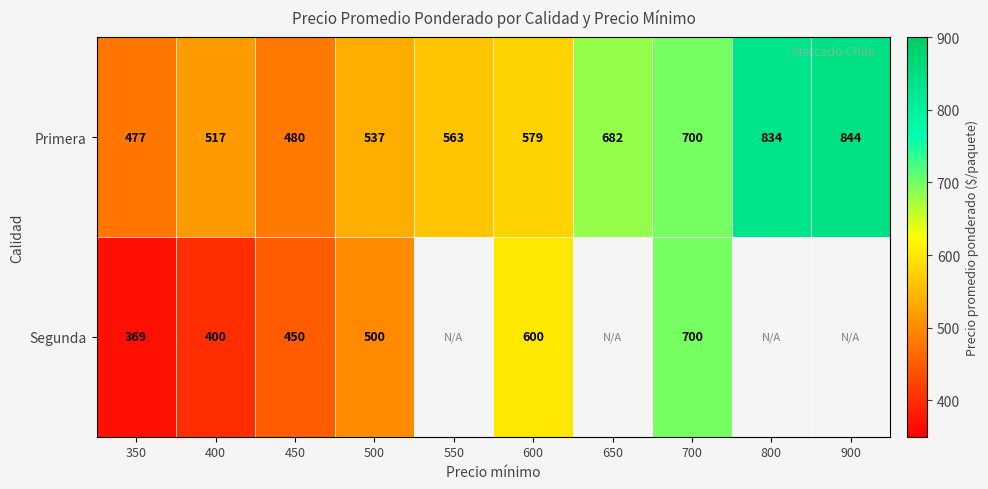

Which series changed the most between 350 and 700?

Segunda